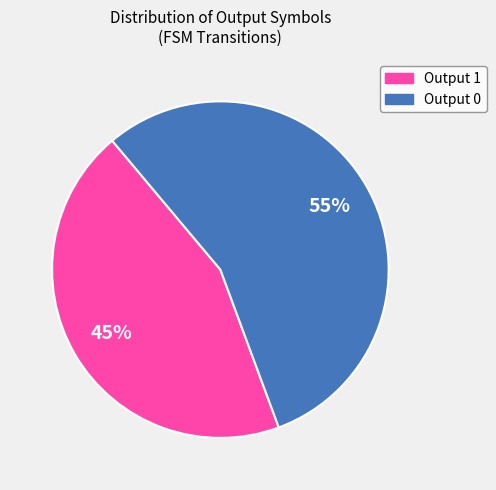

To the nearest percent, what is the average slice percentage?

50%